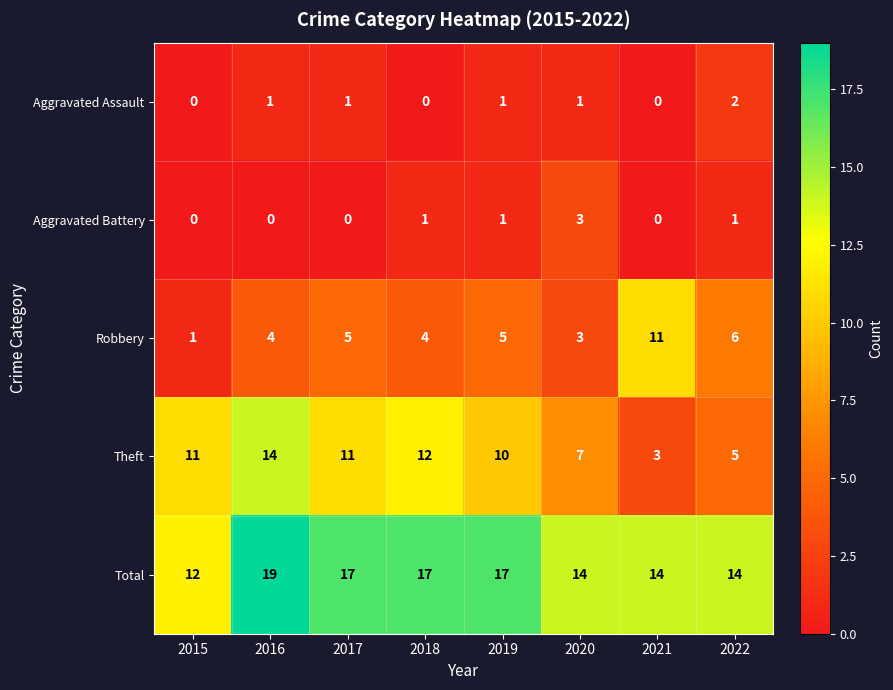

Which series changed the most between 2015 and 2022?

Theft